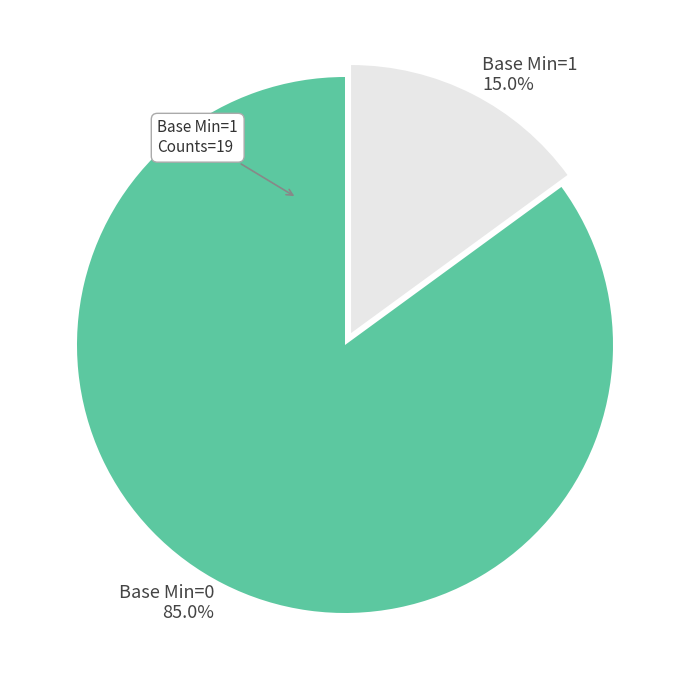

How many slices are in this pie chart?

2